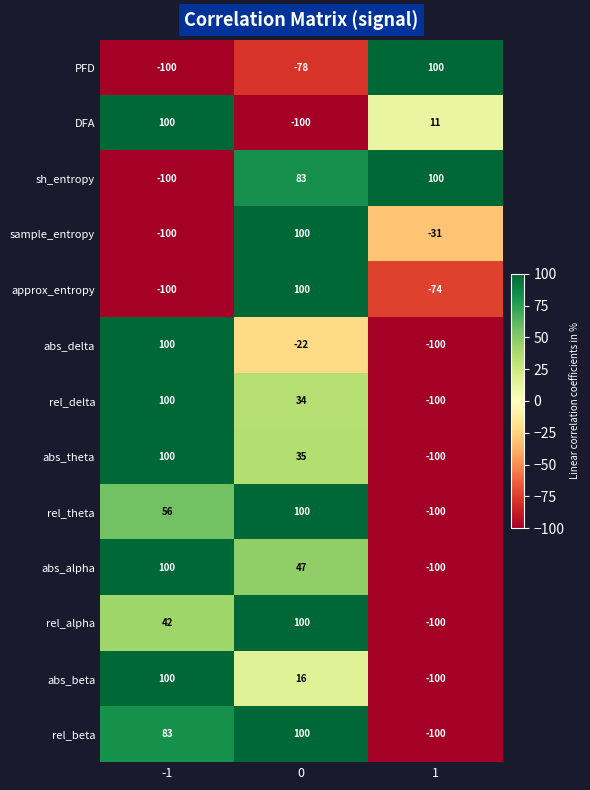

What is the average value of the PFD series?

-26